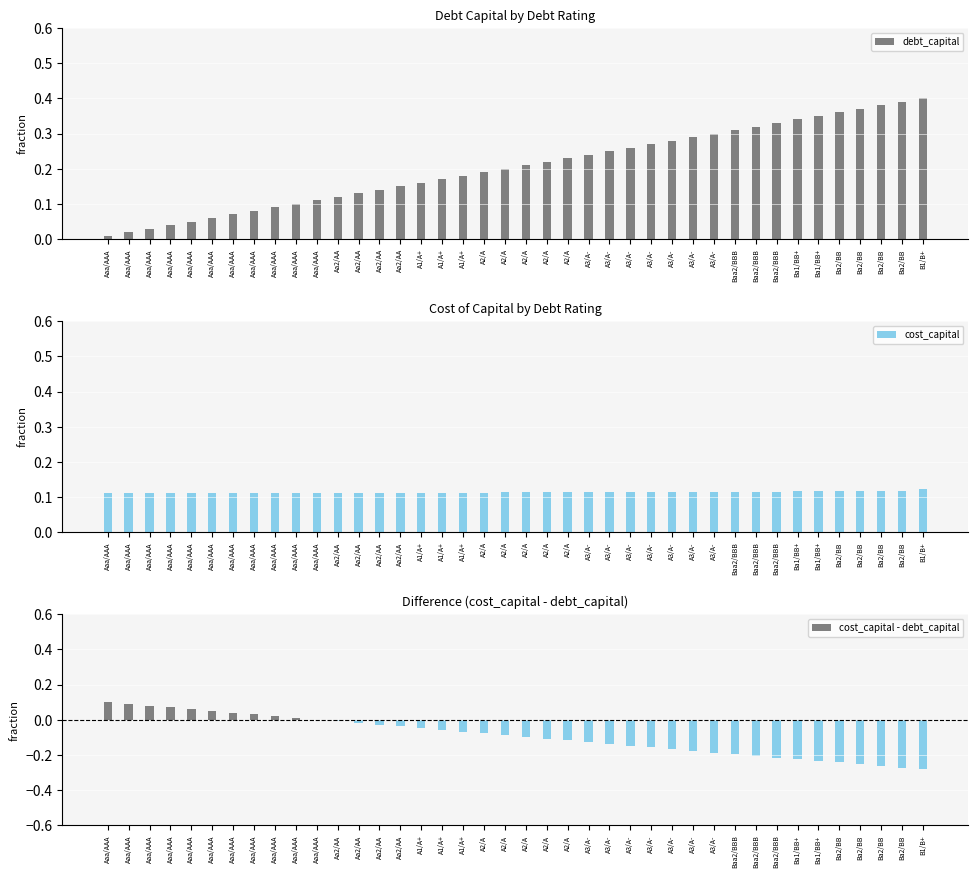

What is the label of the 17th bar from the left?

A1/A+